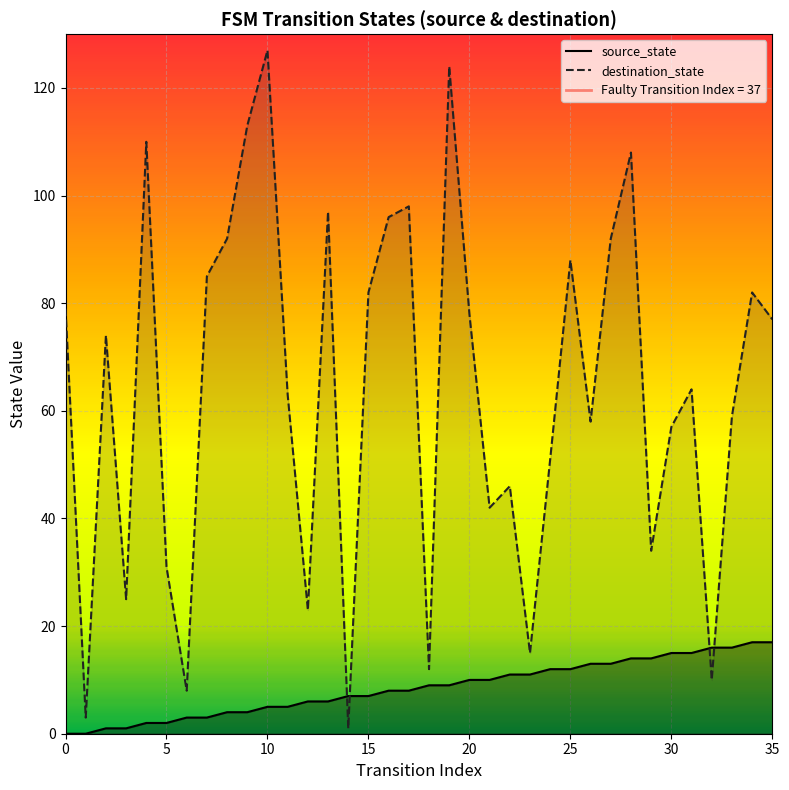

True or false: destination_state has a value of 60 at 10.

False